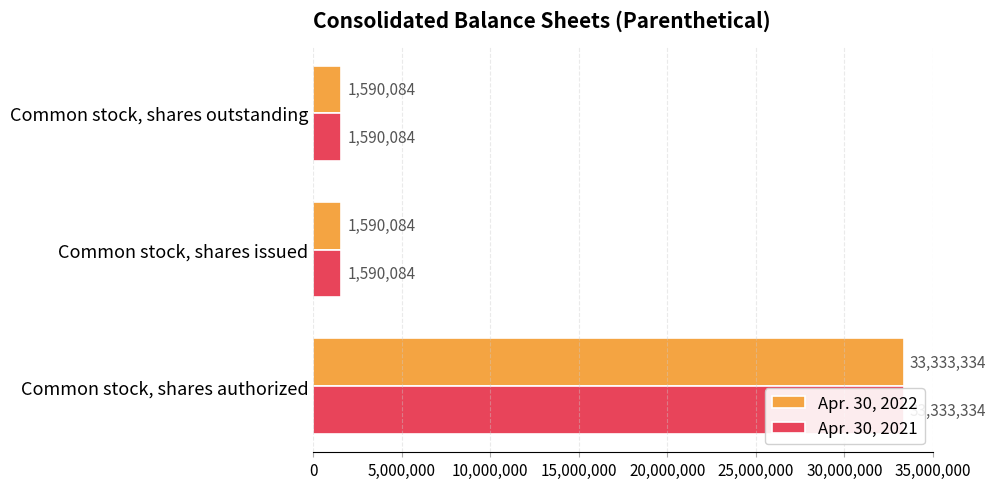

Is the value of Apr. 30, 2022 at Common stock, shares outstanding greater than the value of Apr. 30, 2021 at Common stock, shares issued?

No